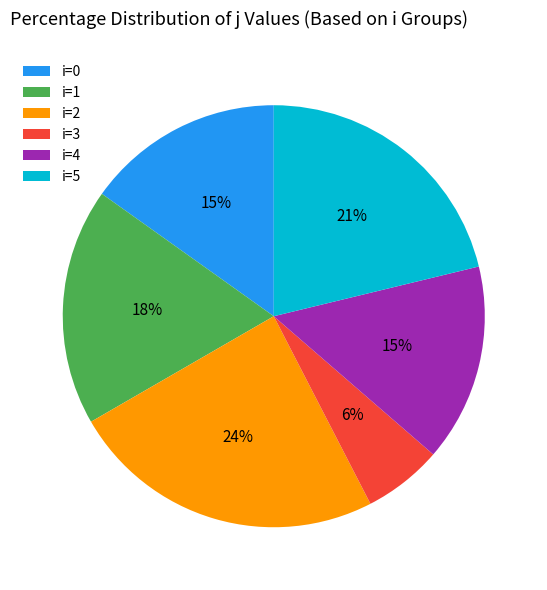

To the nearest percent, what percentage of the pie is i=3?

6%